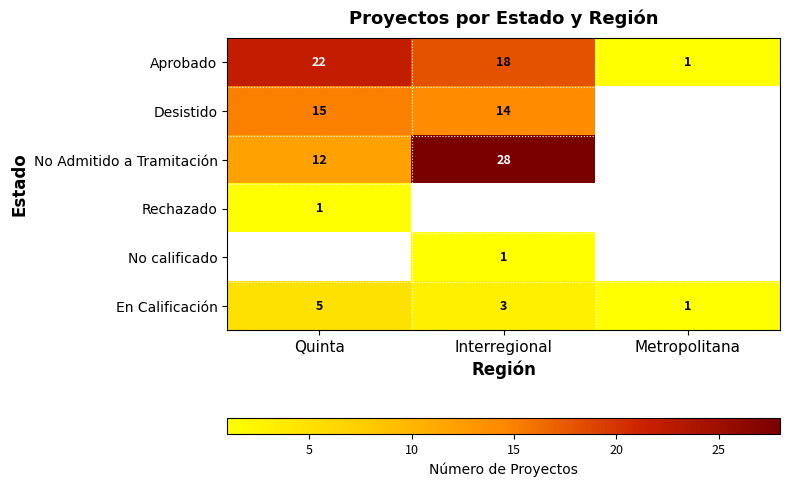

Which category has the highest value across all series?

Interregional